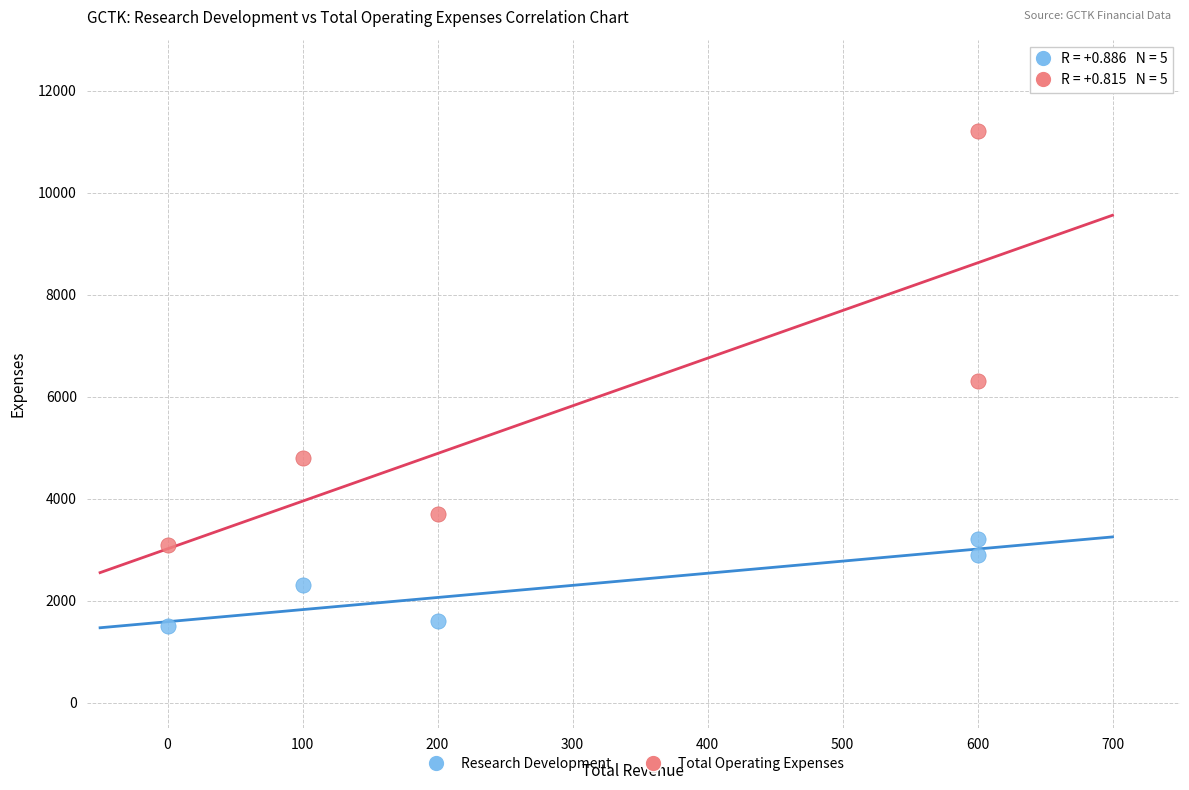

Which series contains the lowest Y value?

Research Development